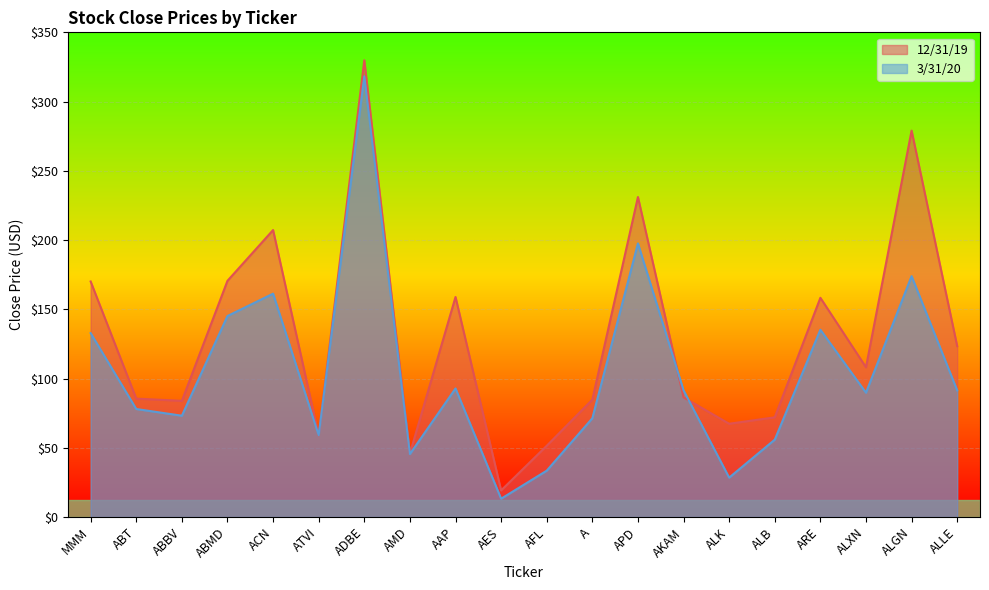

What is the value of the 3/31/20 point at the 3rd from the left?

73.2